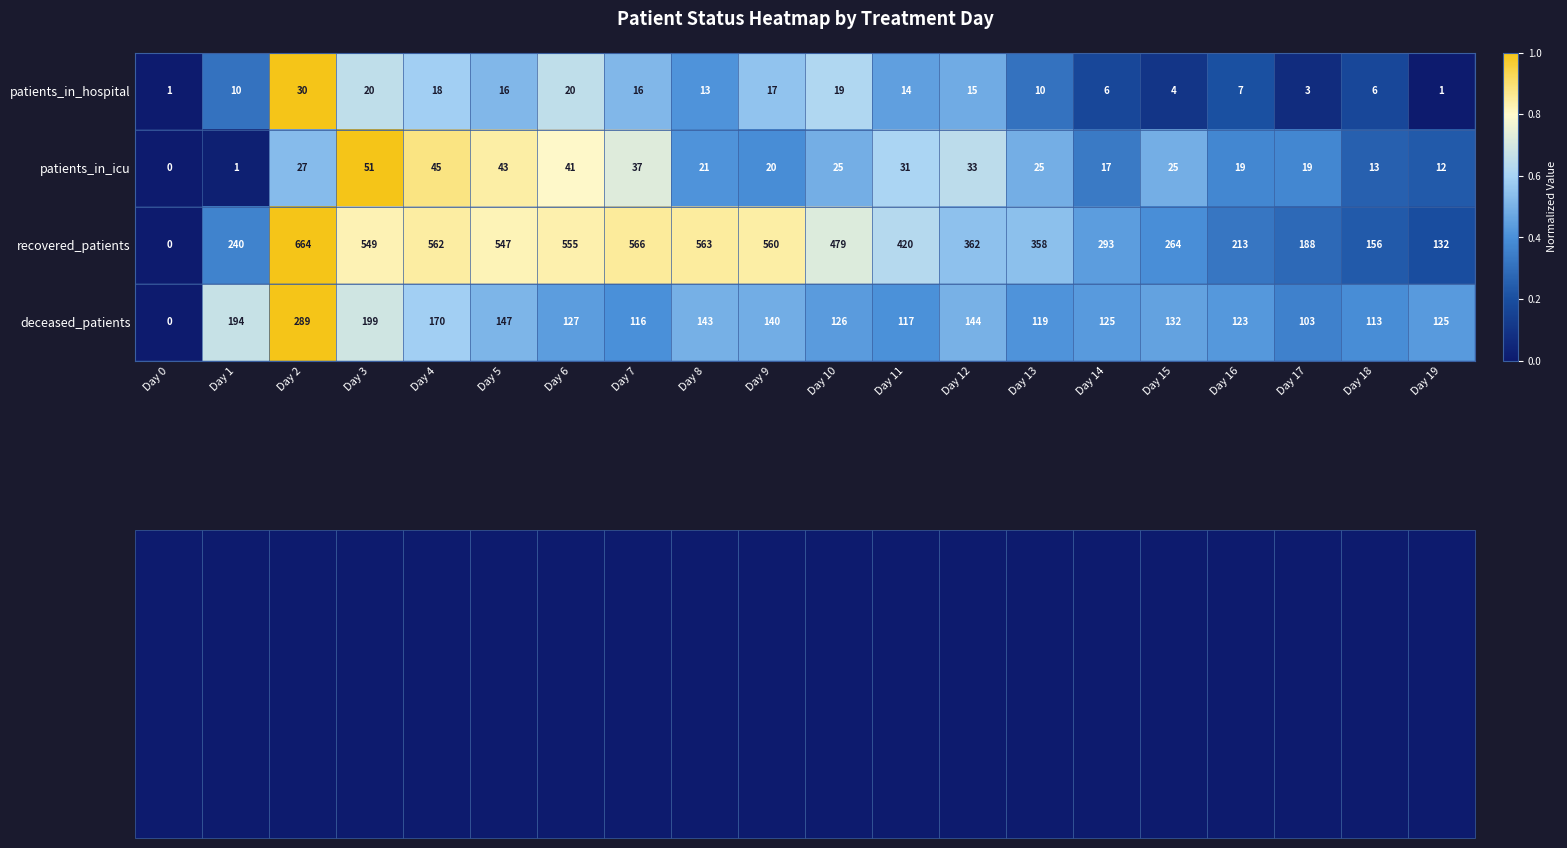

What is the difference between the maximum and second lowest values in the patients_in_hospital series?

29